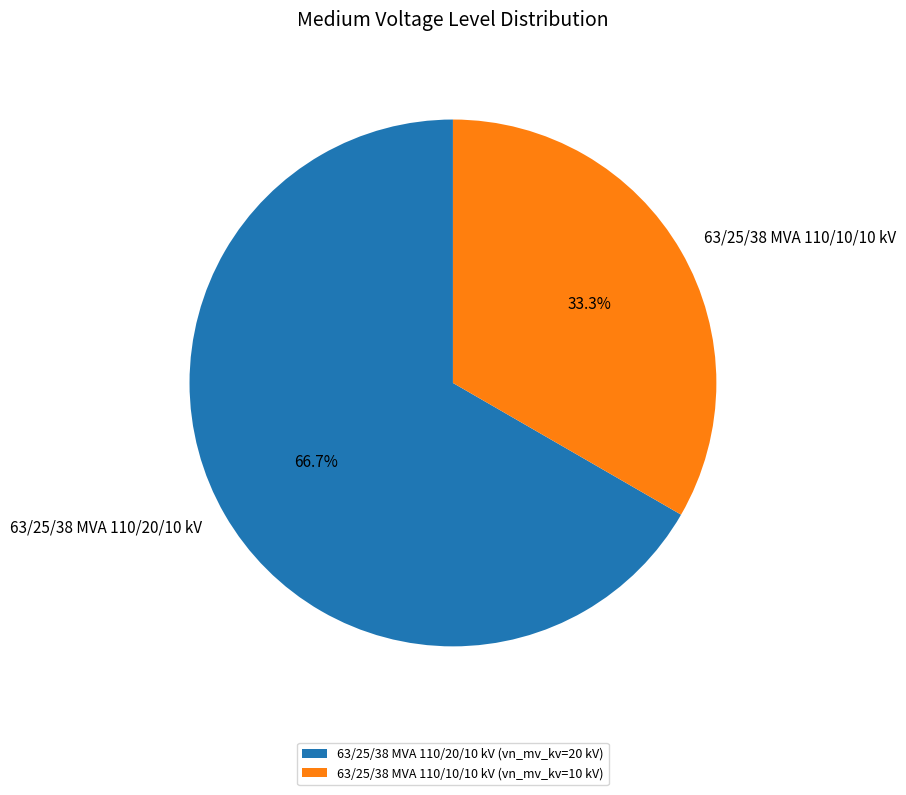

Do 63/25/38 MVA 110/10/10 kV and 63/25/38 MVA 110/20/10 kV together represent more than half of the pie?

Yes